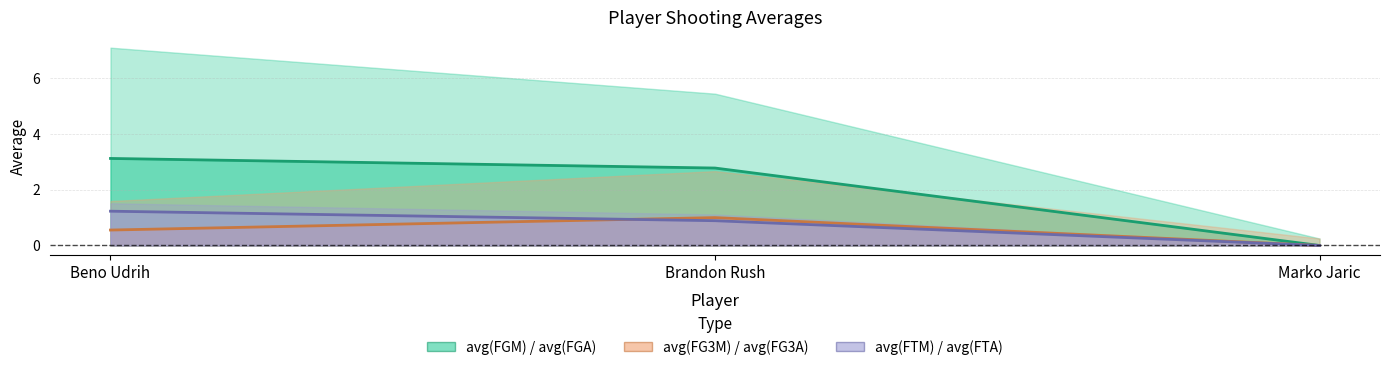

The value of avg(FGA) at Marko Jaric is -0.7. True or false?

False